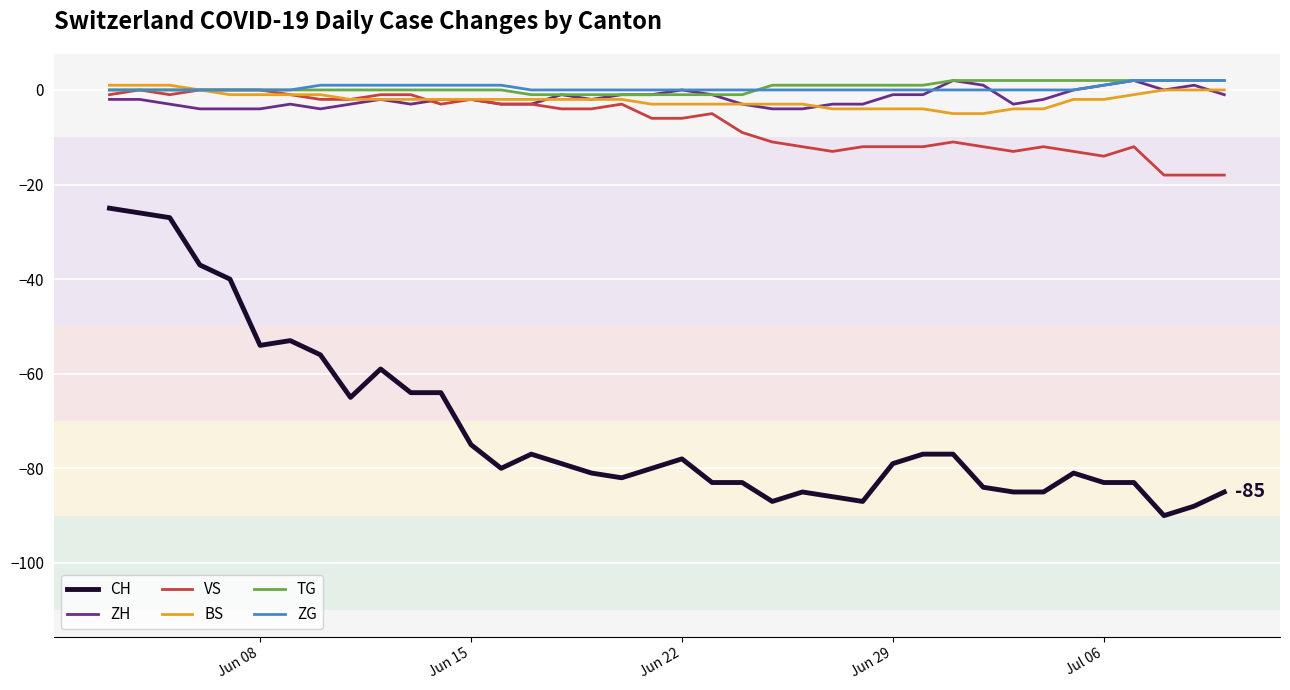

True or false: BS and CH cross at least once.

False